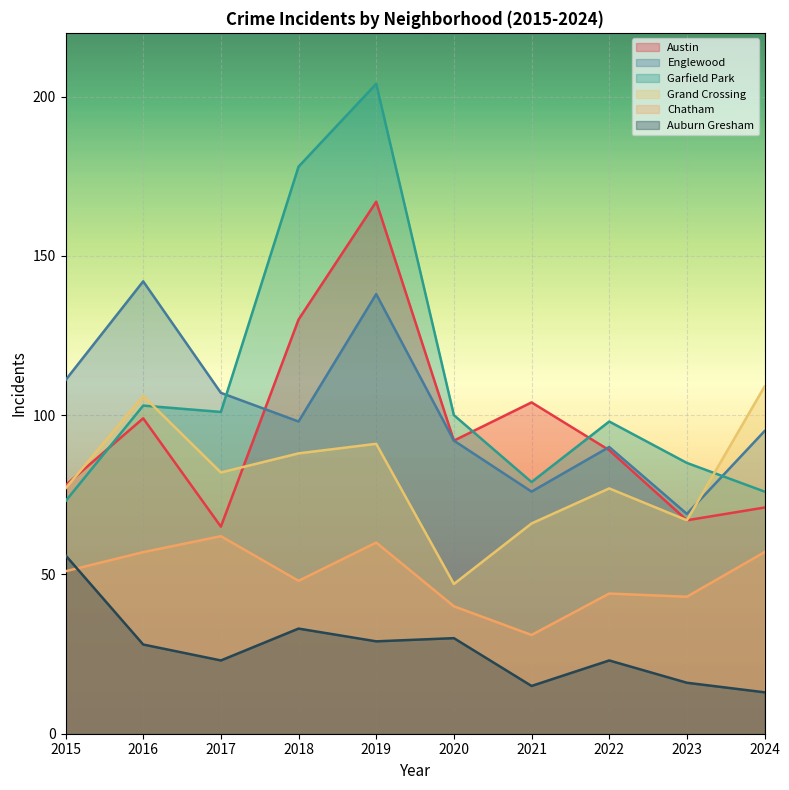

In Chatham, how many points are lower than both neighbors (excluding endpoints)?

3